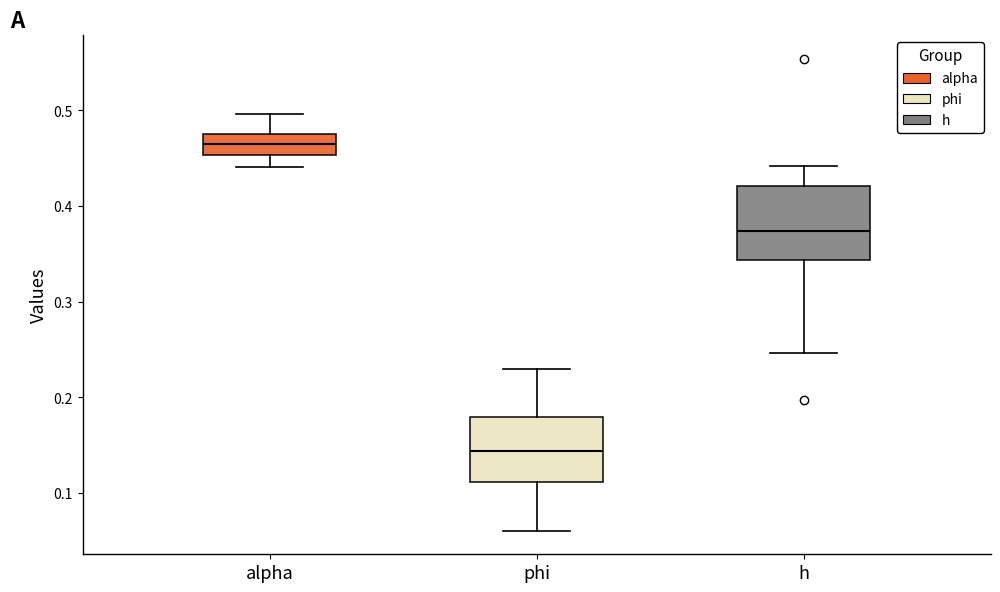

Which box has the highest median line?

alpha